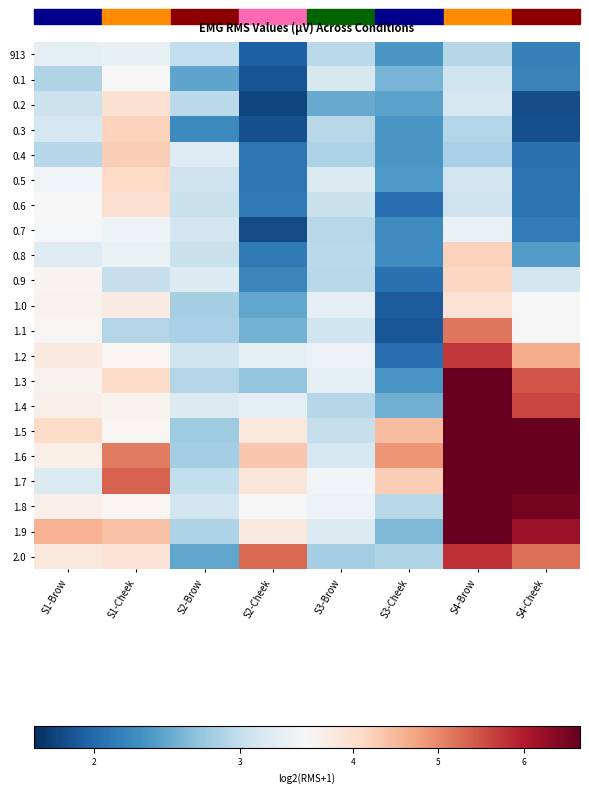

What is the minimum value shown in the chart?

1.7